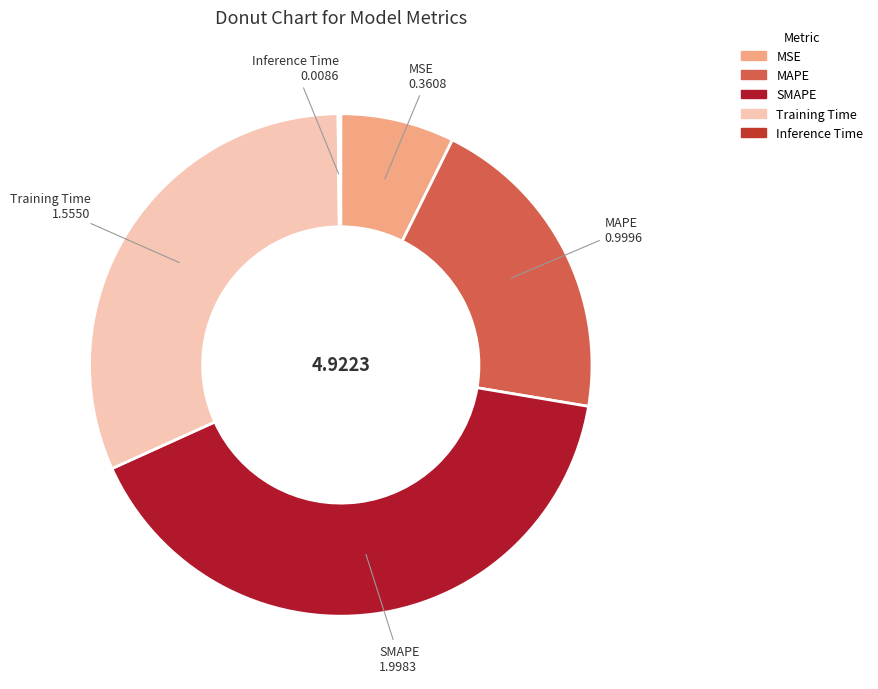

Combined, do MAPE and SMAPE account for over 50%?

Yes